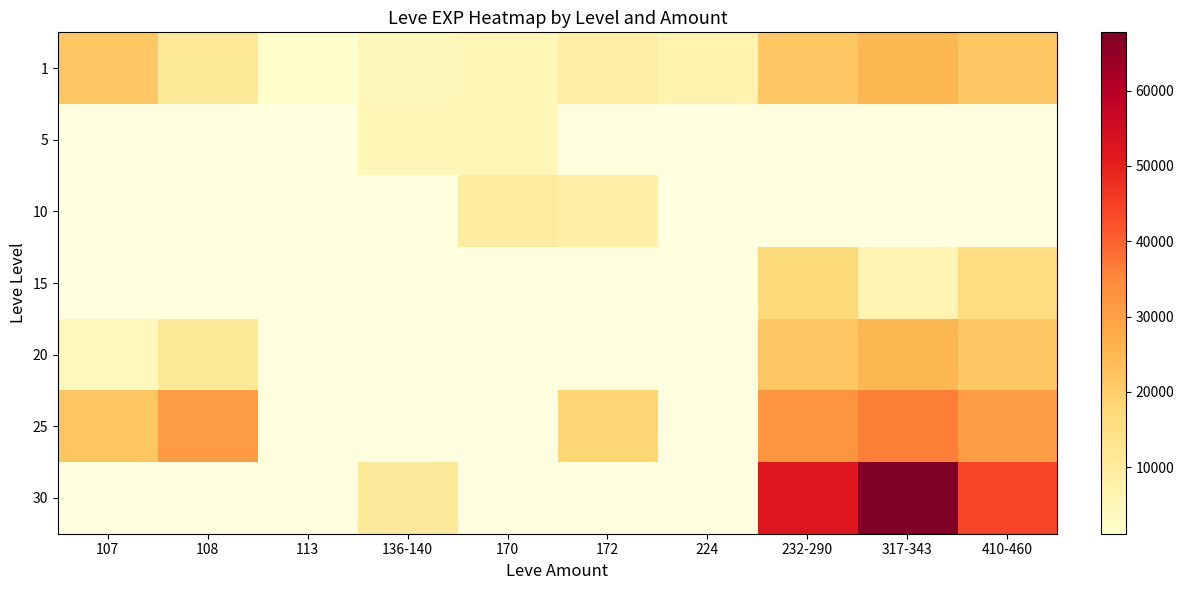

What is the difference between the 20 values at 317-343 and 232-290?

3110.0